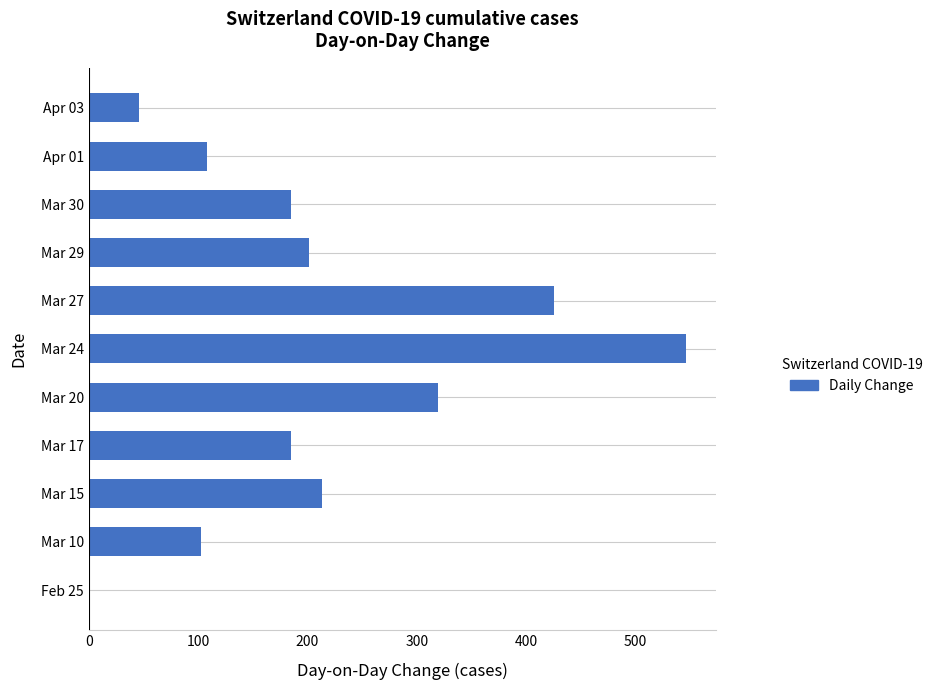

Reading bottom to top, list all the values displayed in this chart.

Feb 25=0	Mar 10=103	Mar 15=213	Mar 17=185	Mar 20=319	Mar 24=546	Mar 27=425	Mar 29=201	Mar 30=185	Apr 01=108	Apr 03=46